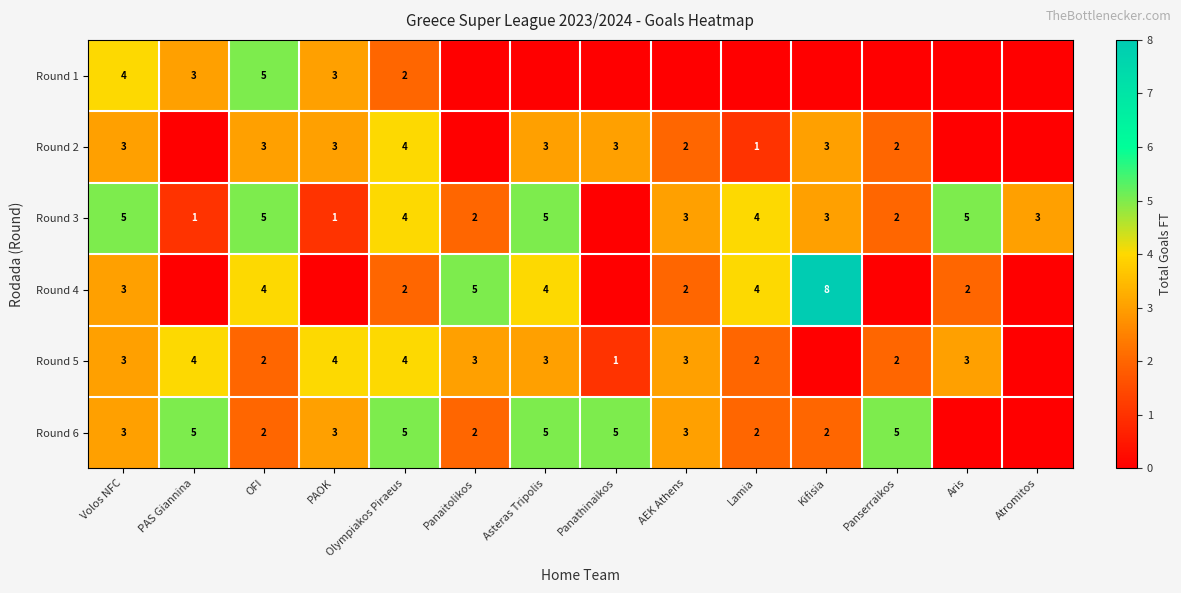

True or false: Round 1 has a value of 2 at Olympiakos Piraeus.

True